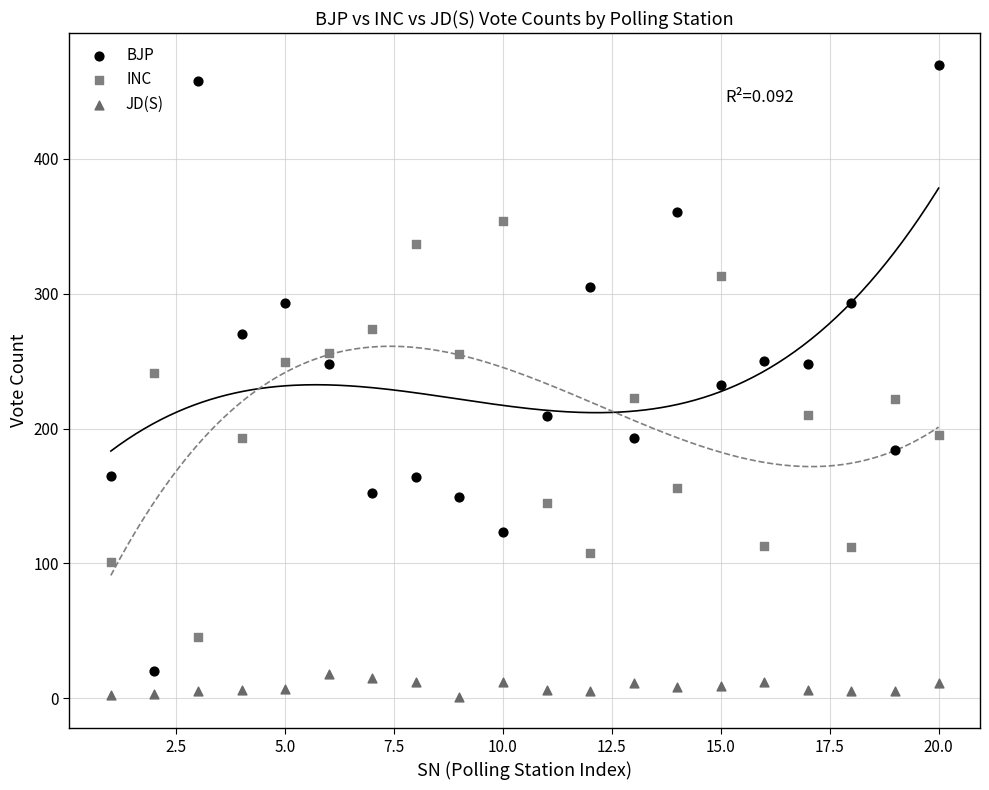

Which series reaches the maximum Y coordinate?

BJP